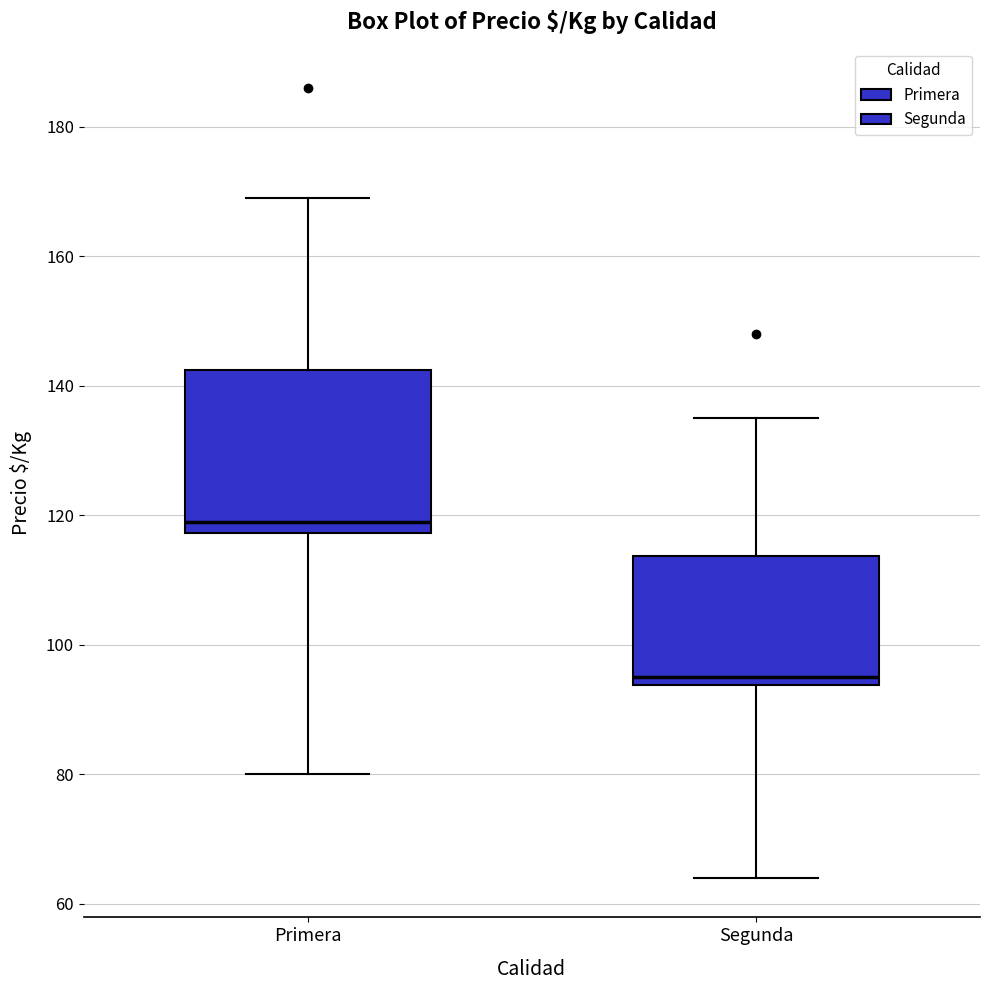

Comparing the boxes themselves (not the whiskers), which one is the tallest?

Primera